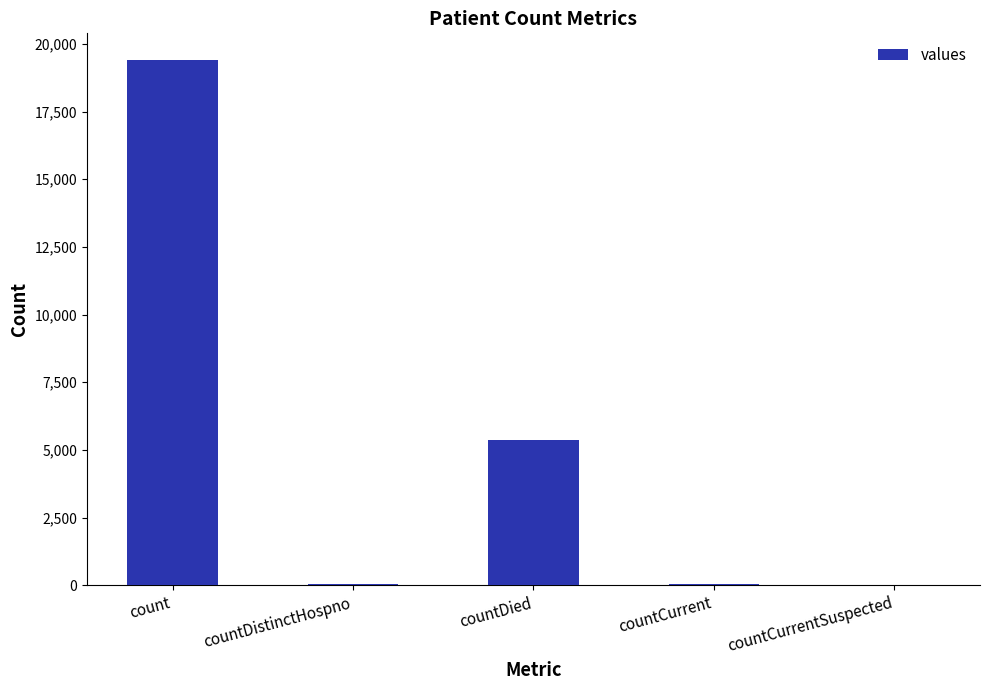

Between countCurrentSuspected and count, which is larger?

count